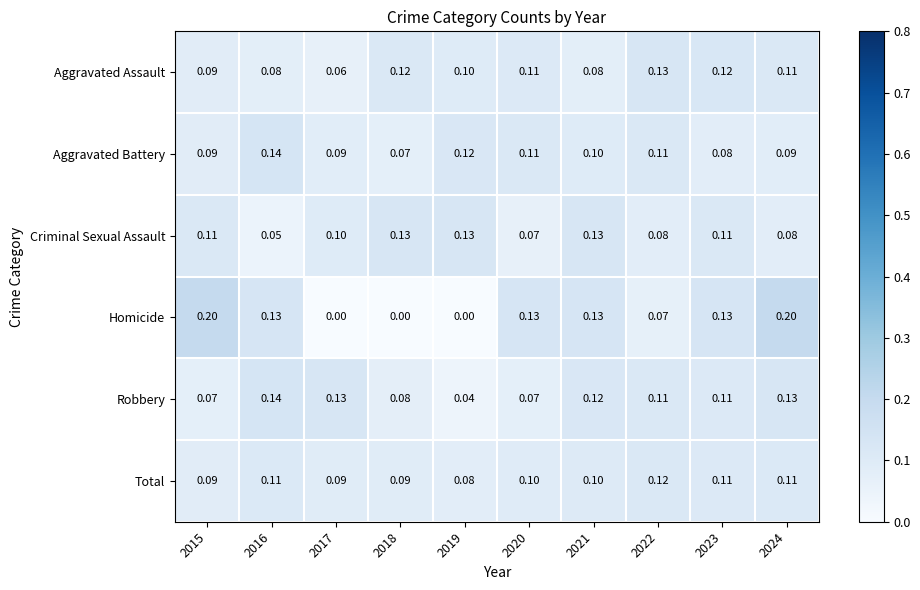

Which series changed the most between 2017 and 2018?

Aggravated Assault